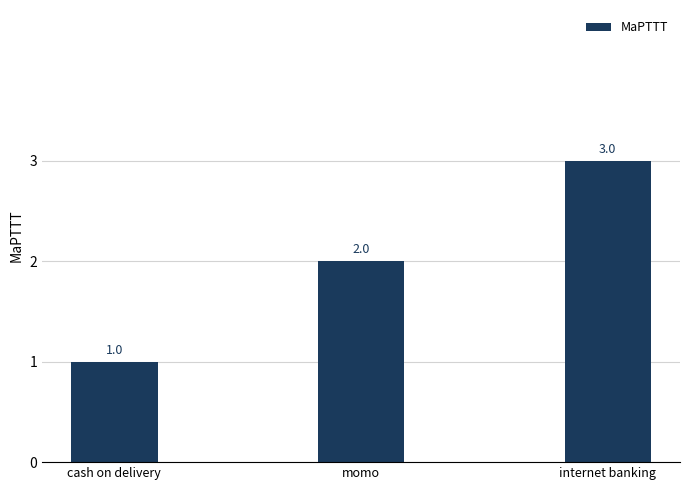

What position from the left is internet banking?

3